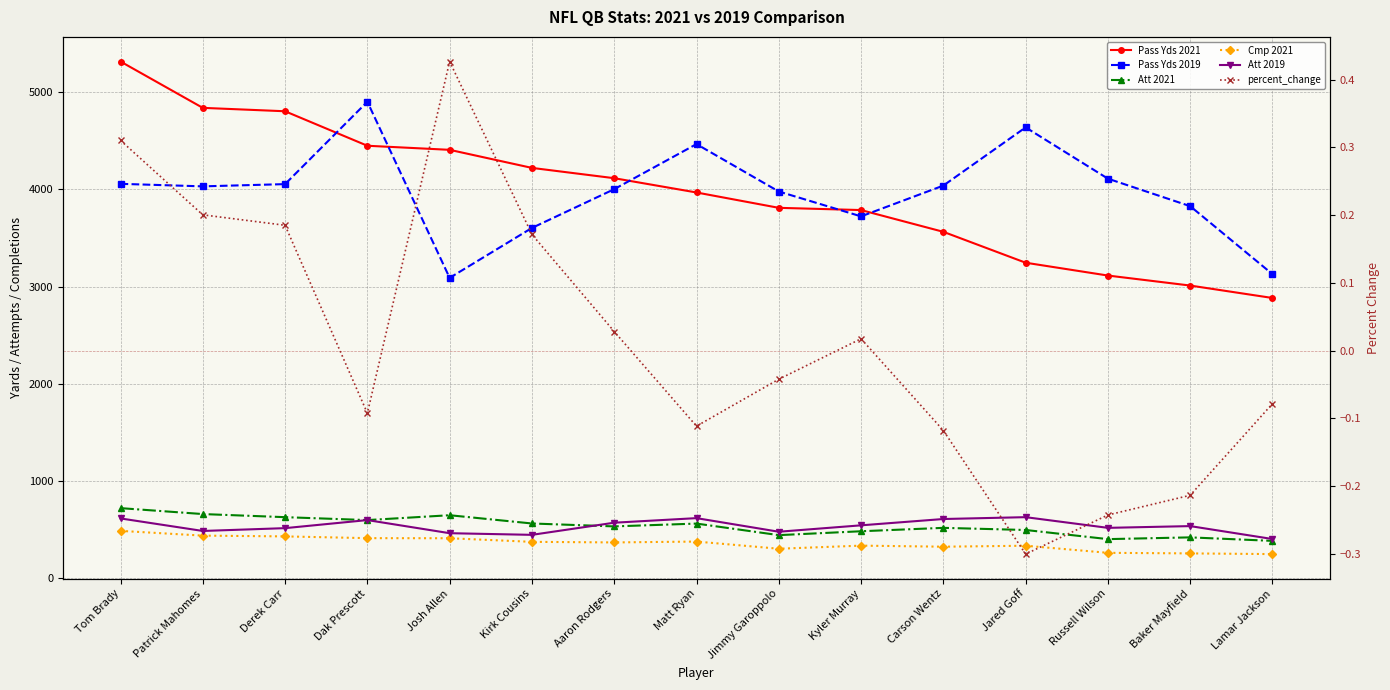

Is it true that percent_change equals -0.0 at Jimmy Garoppolo?

True